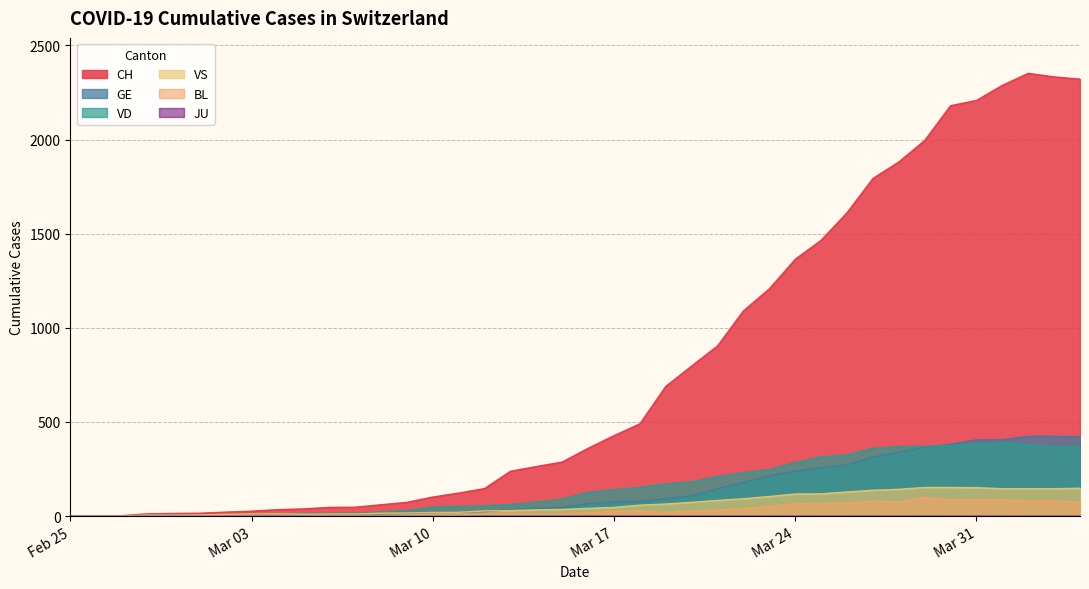

True or false: BL has more than 1 points higher than both neighbors.

True